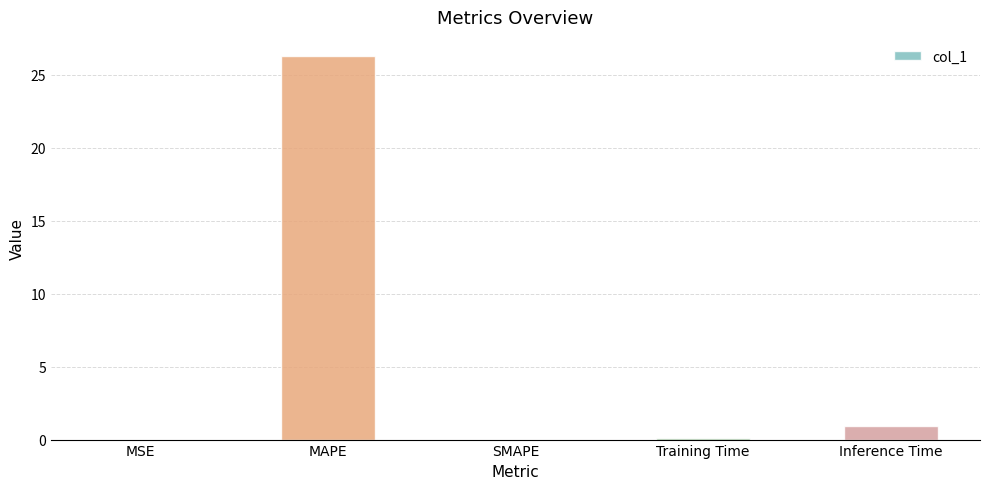

The chart shows a value of -9.4 at SMAPE. True or false?

False